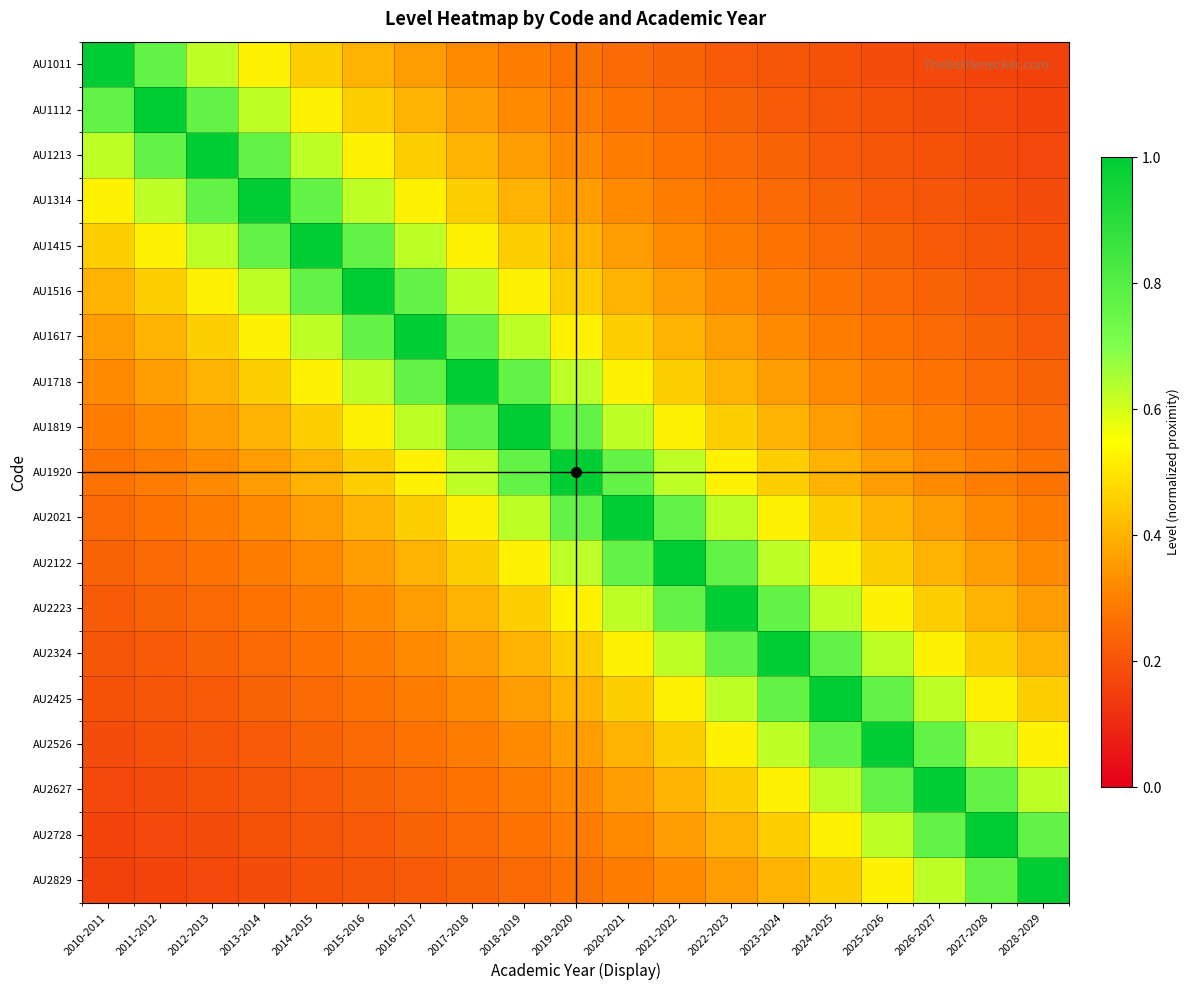

What is the total value across all series at 2020-2021?

9.0